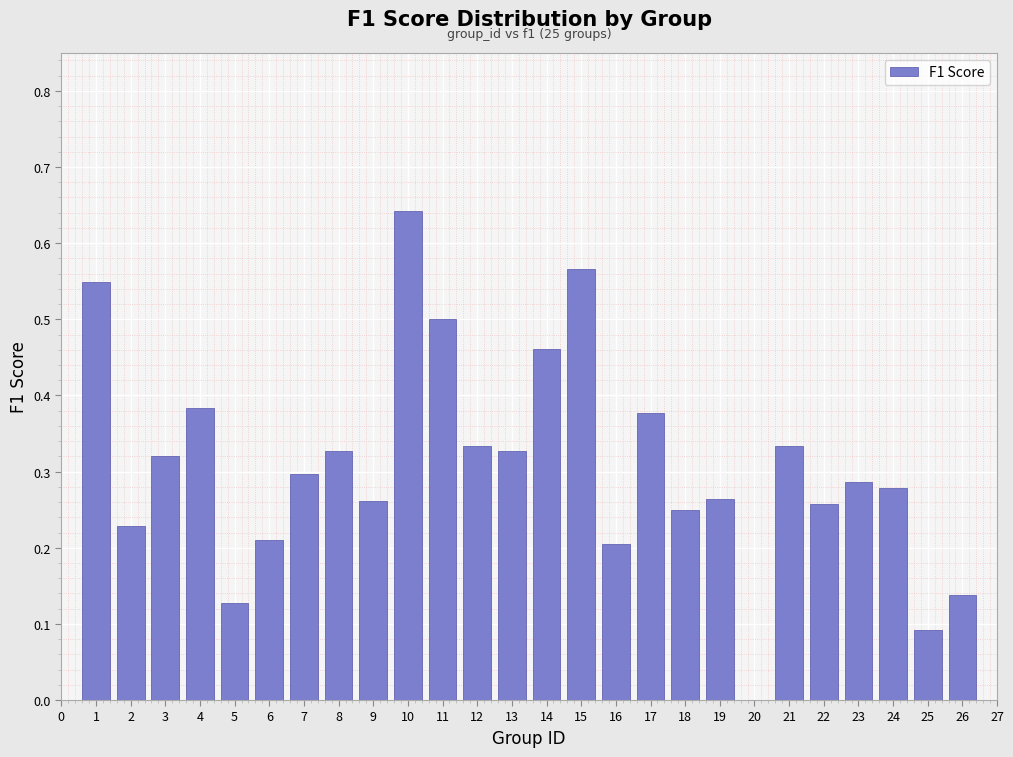

Which has a higher value, 6 or 3?

3